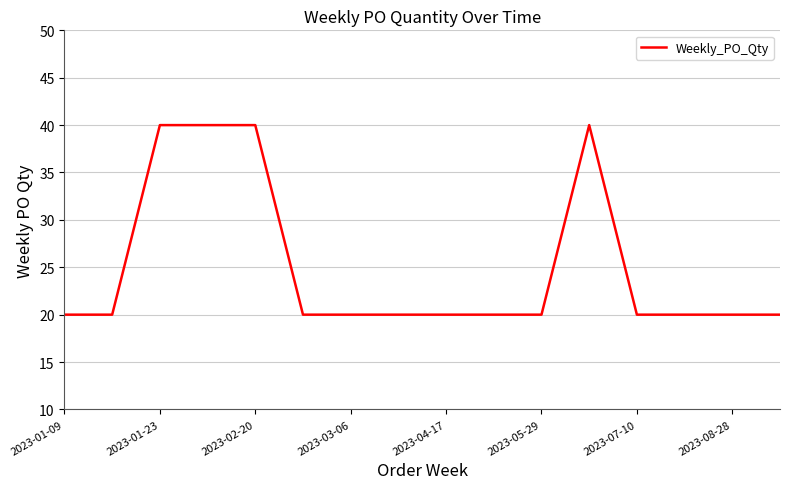

What is the minimum value shown in the chart?

20